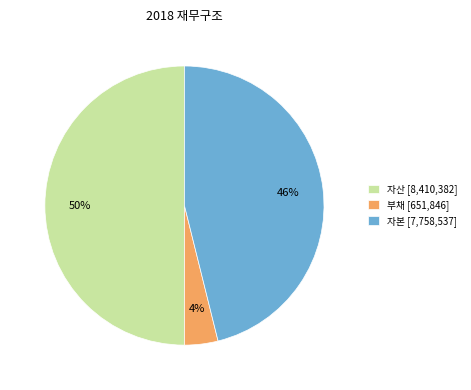

What percentage is the 자산 slice, to the nearest percent?

50%